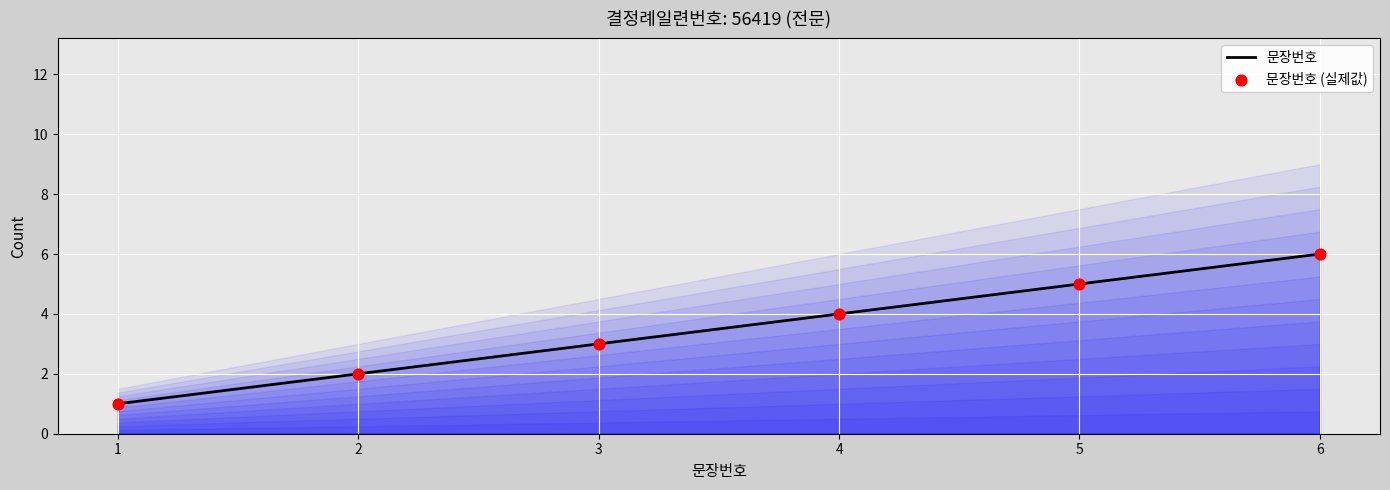

What is the total value across all series at 6?

12